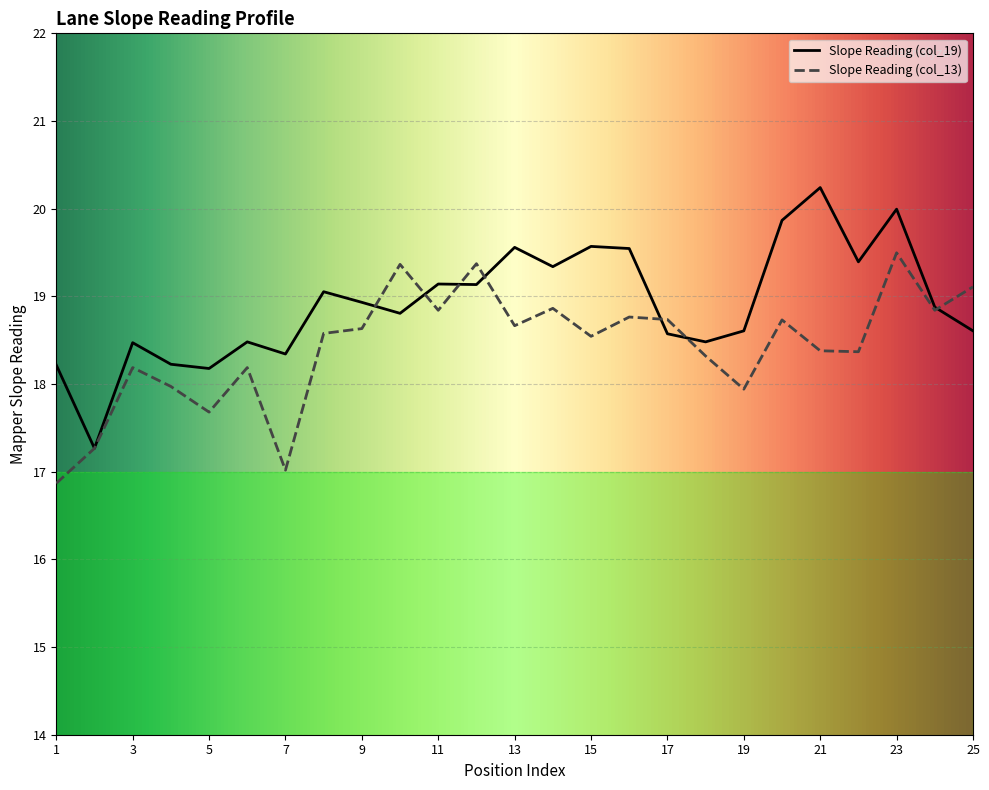

What is the total value across all series at 8?

37.6